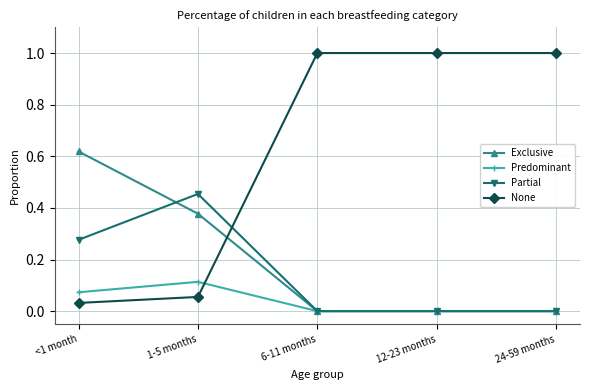

At how many categories does at least one series exceed 0?

5